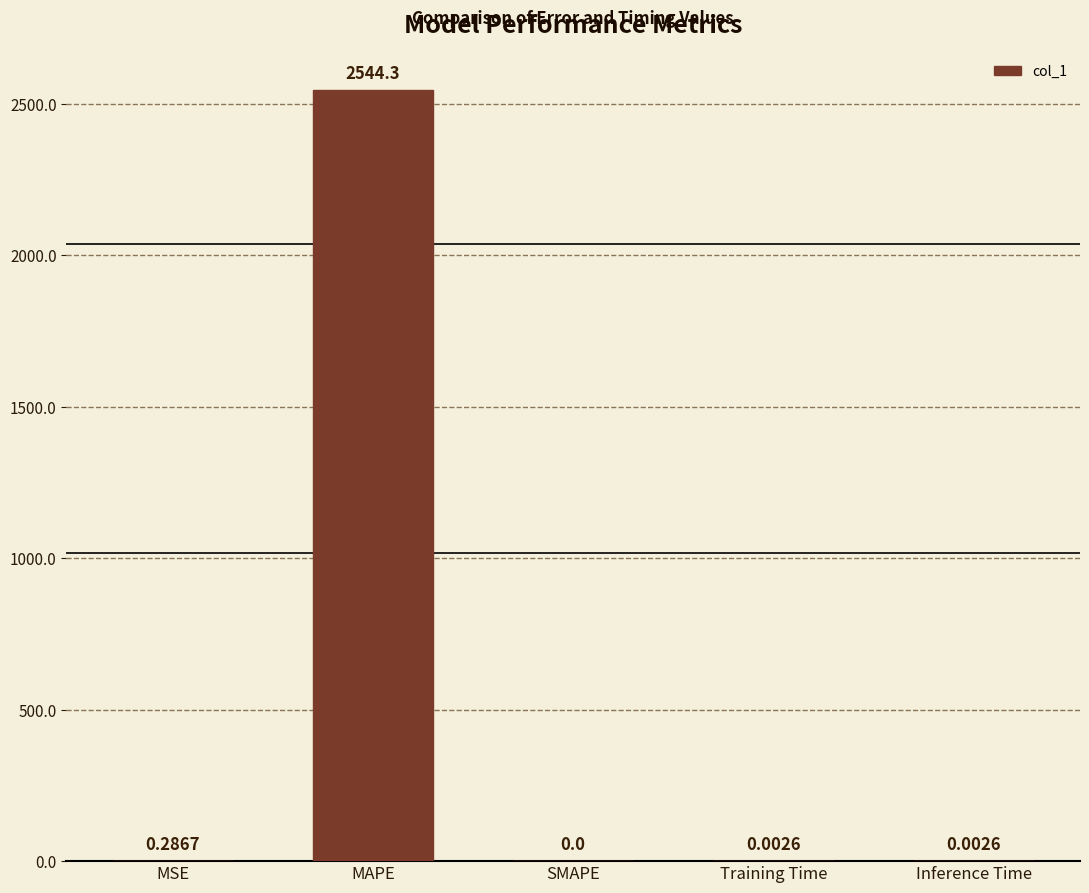

What is the difference between the values at MAPE and Training Time?

2544.3